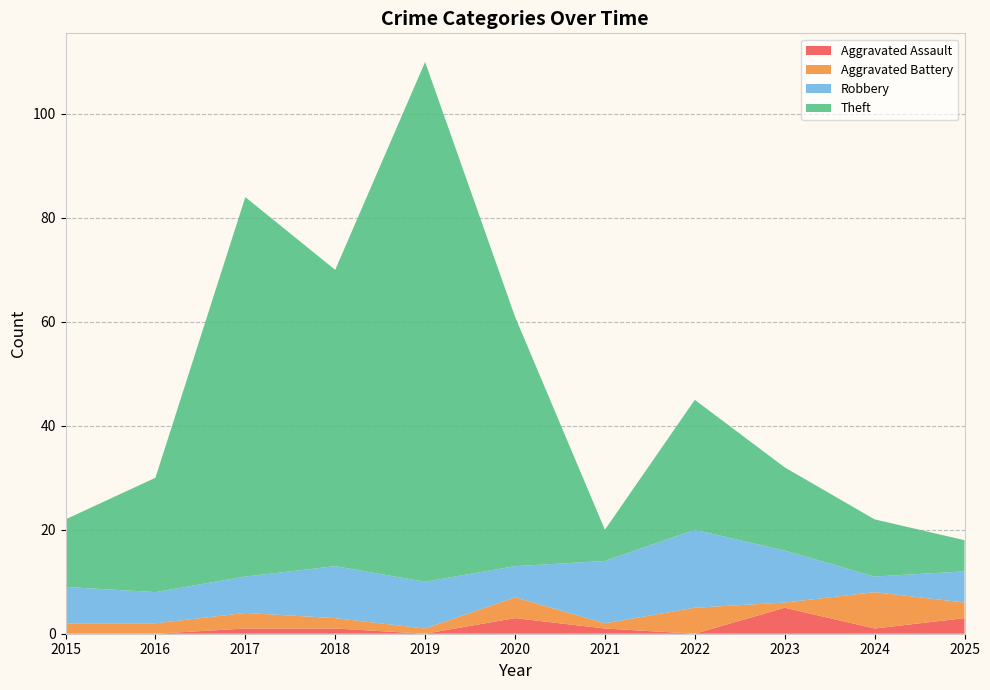

Reading left to right, what are all the values shown in this chart?

Aggravated Assault: 2015=0	2016=0	2017=1	2018=1	2019=0	2020=3	2021=1	2022=0	2023=5	2024=1	2025=3
Aggravated Battery: 2015=2	2016=2	2017=3	2018=2	2019=1	2020=4	2021=1	2022=5	2023=1	2024=7	2025=3
Robbery: 2015=7	2016=6	2017=7	2018=10	2019=9	2020=6	2021=12	2022=15	2023=10	2024=3	2025=6
Theft: 2015=13	2016=22	2017=73	2018=57	2019=100	2020=48	2021=6	2022=25	2023=16	2024=11	2025=6